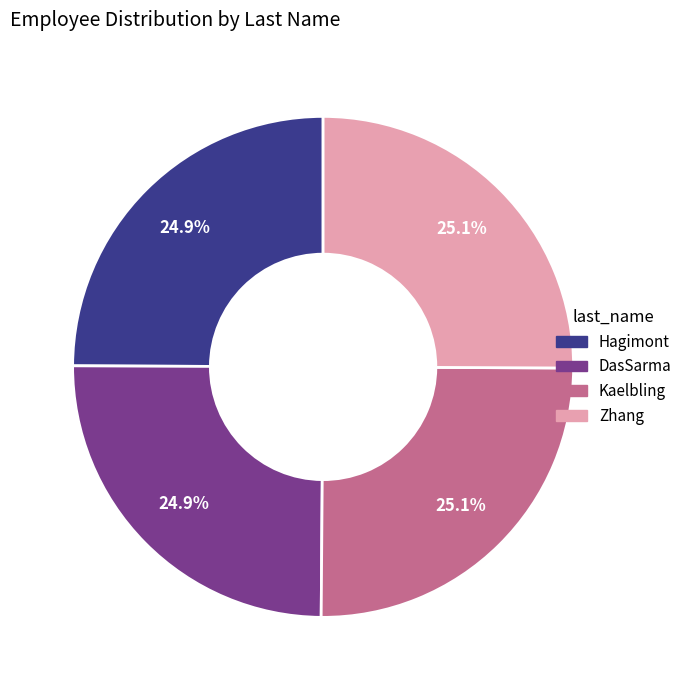

Is there a majority slice in this chart?

No